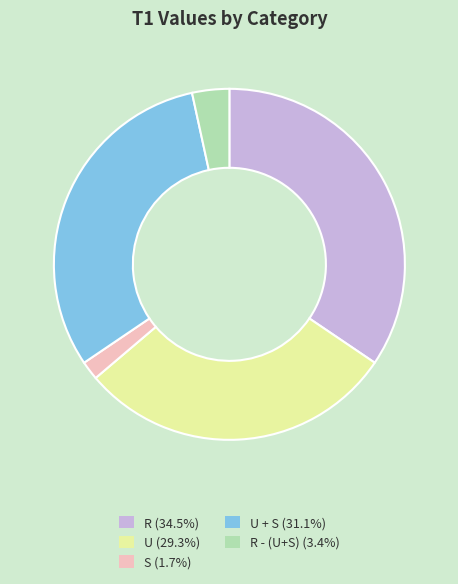

Approximately how many times larger is the value at U (29.3%) compared to R - (U+S) (3.4%)?

8.6